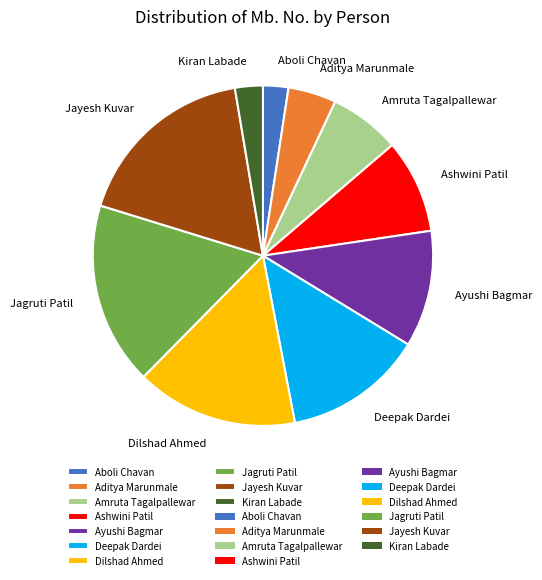

Approximately how many times larger is the value at Jayesh Kuvar compared to Ashwini Patil?

2.0